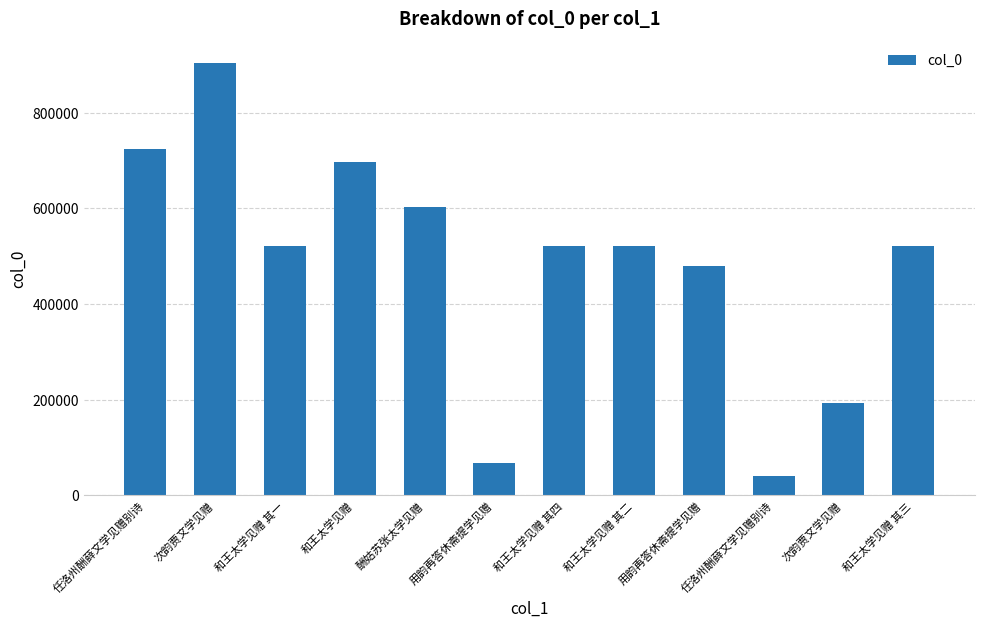

Count the number of data series in this chart.

1